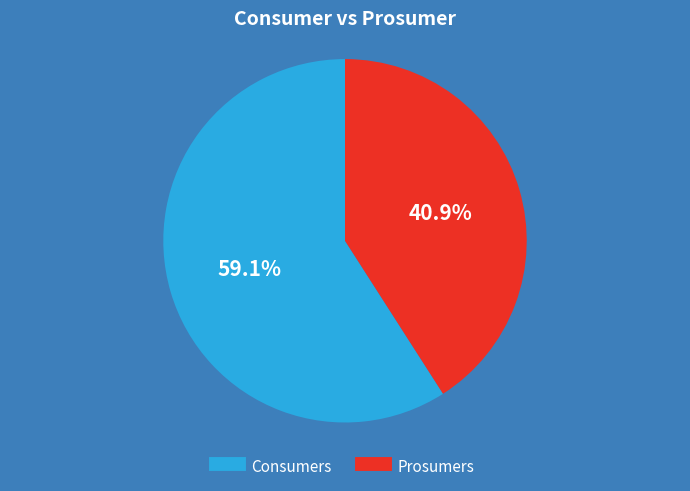

Is it true that Consumers is 53% of the pie?

False